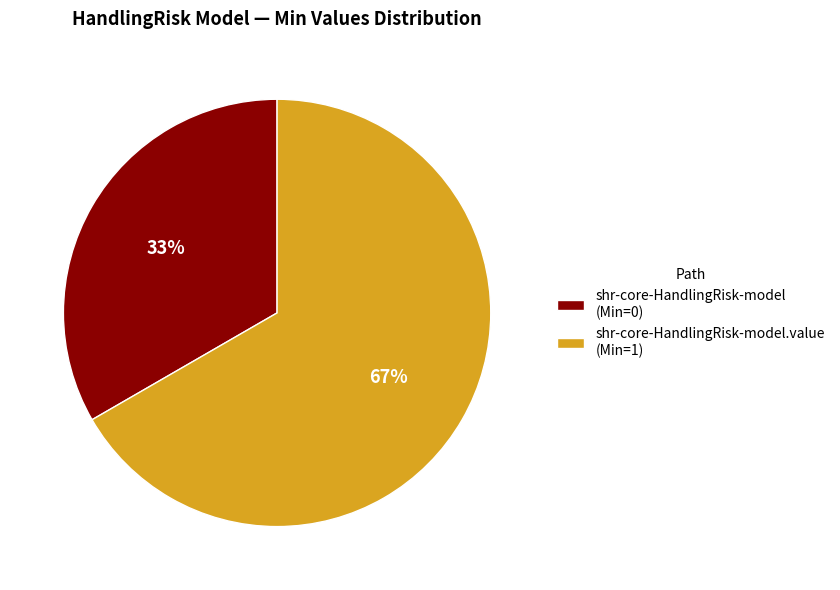

True or false: shr-core-HandlingRisk-model (Min=0) accounts for 33% of the total.

True